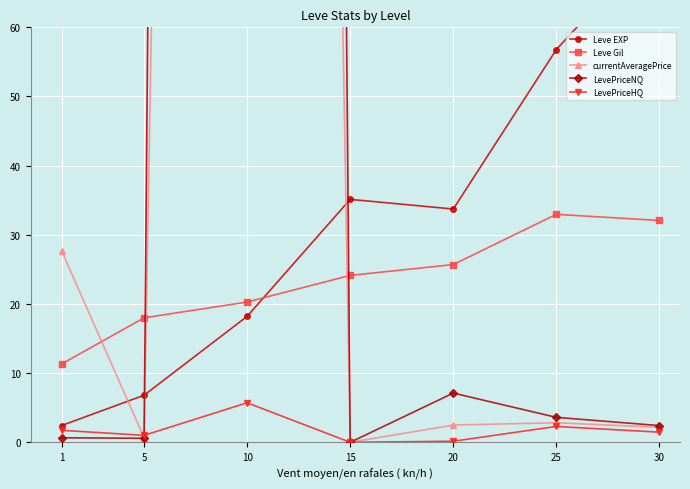

What is the total value across all series at 30?

111.1